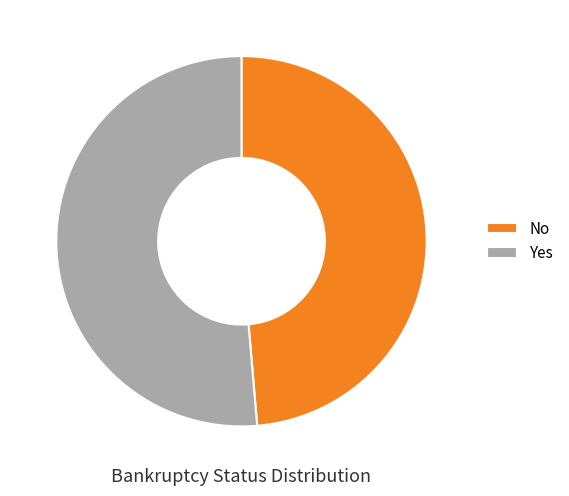

Rank the categories by value from highest to lowest.

Yes, No